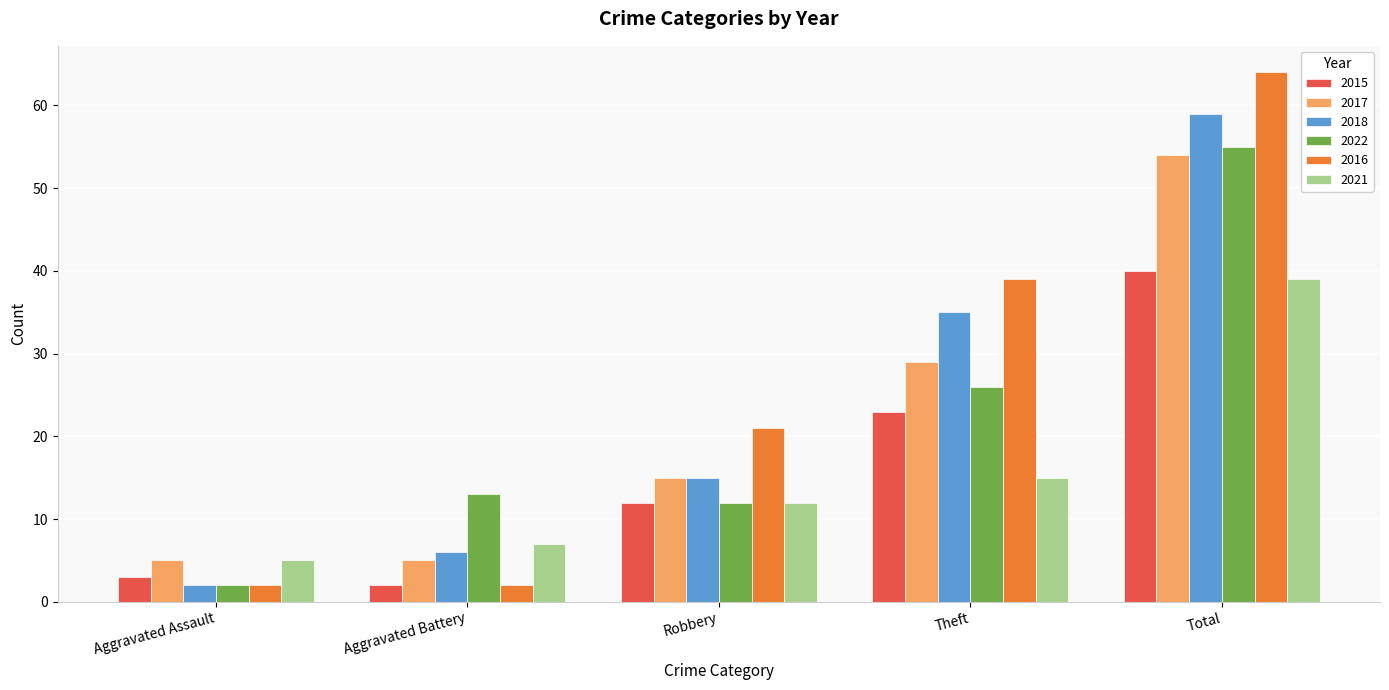

What is the lowest value of the 2018 series?

2